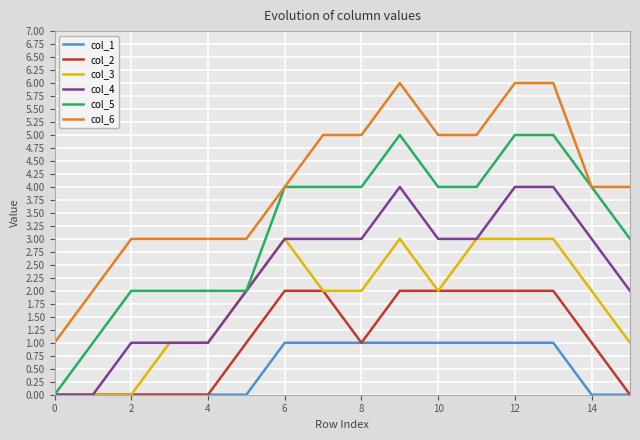

What is the maximum value shown in the chart?

6